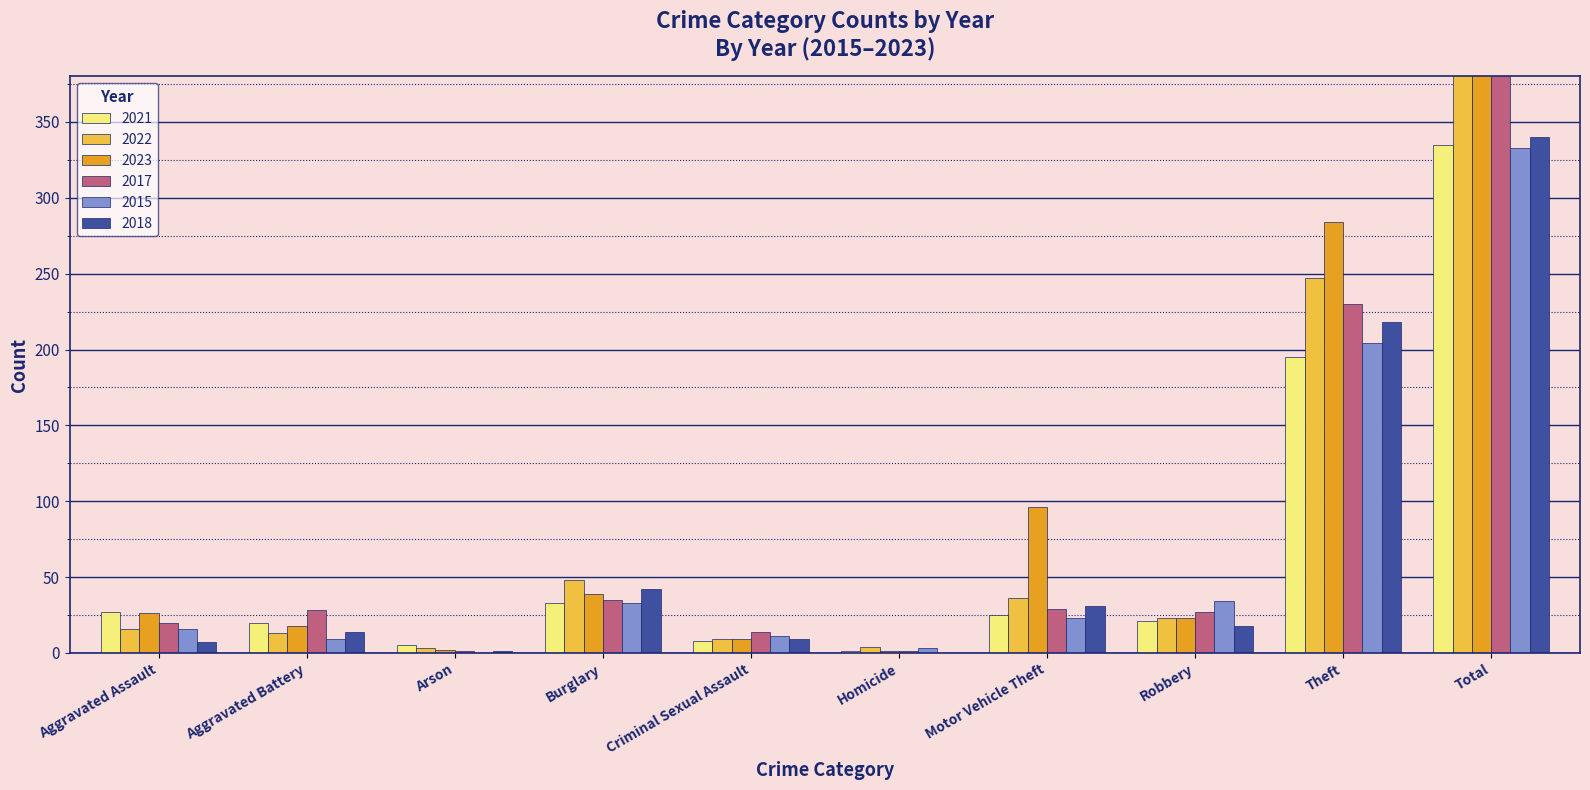

Between Criminal Sexual Assault and Motor Vehicle Theft, which is larger?

Motor Vehicle Theft